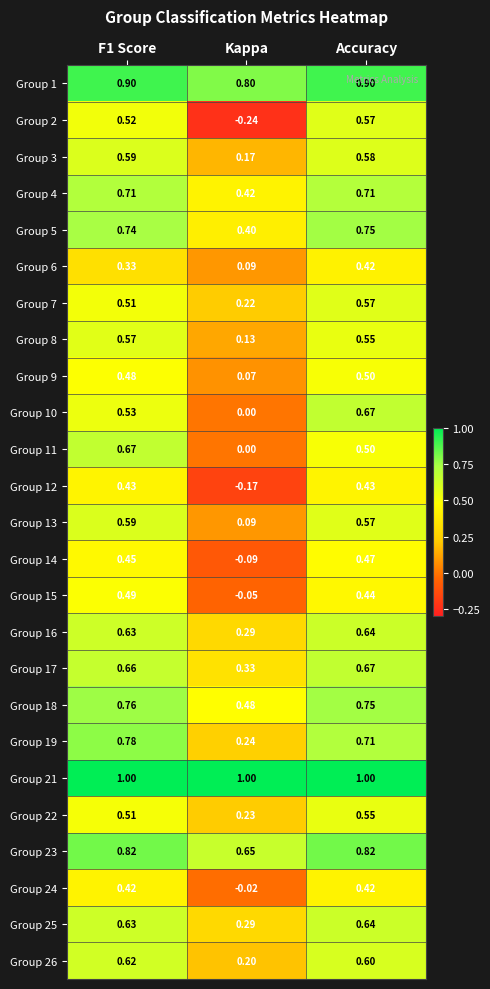

Where is Group 22 nearest to the value 0?

Kappa